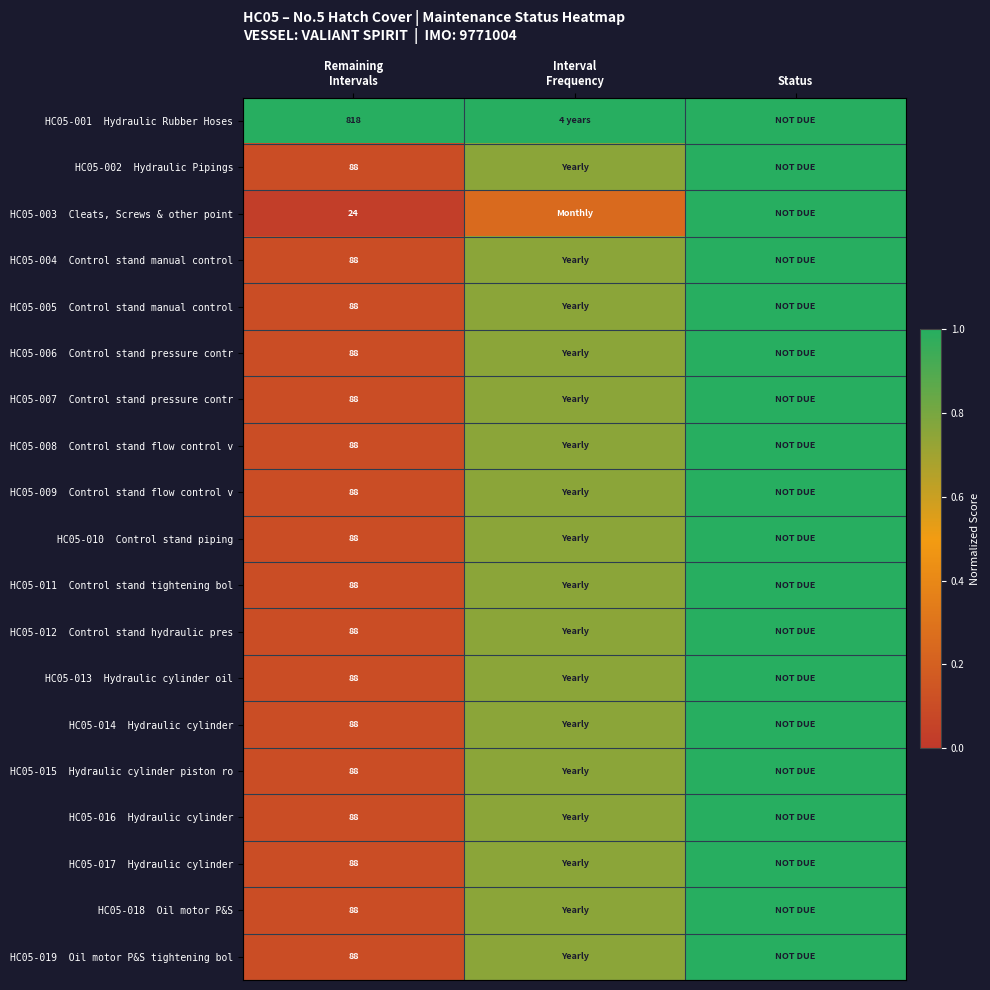

Count the HC05-009 Control stand flow control v values in the range 0 to 1.

3